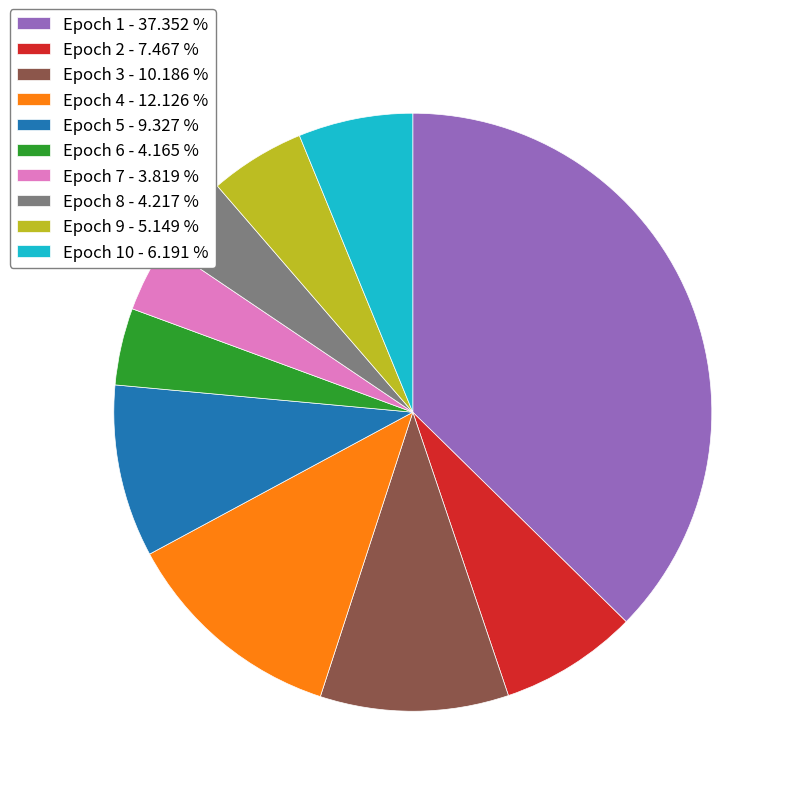

Is there a majority slice in this chart?

No